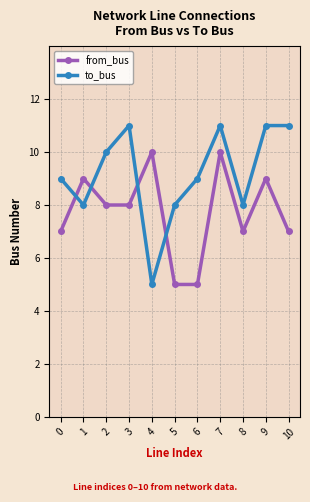

List the series in order of their peak value, lowest first.

from_bus, to_bus